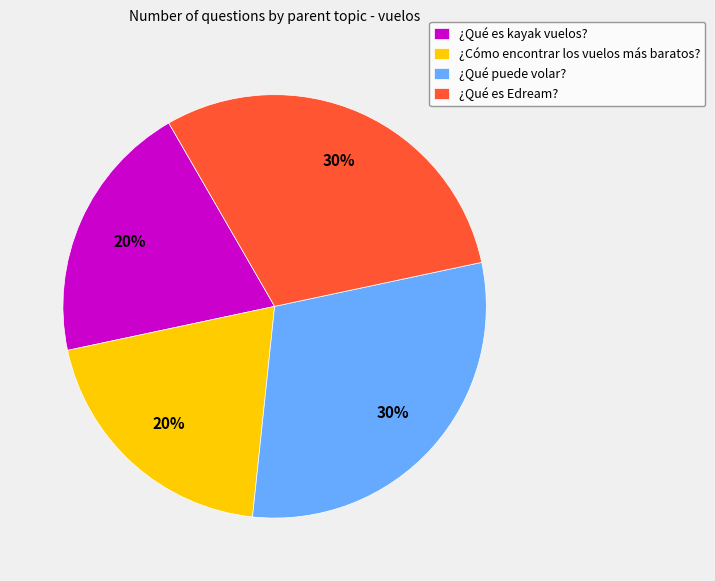

To the nearest percent, what percentage of the pie is ¿Qué es kayak vuelos??

20%